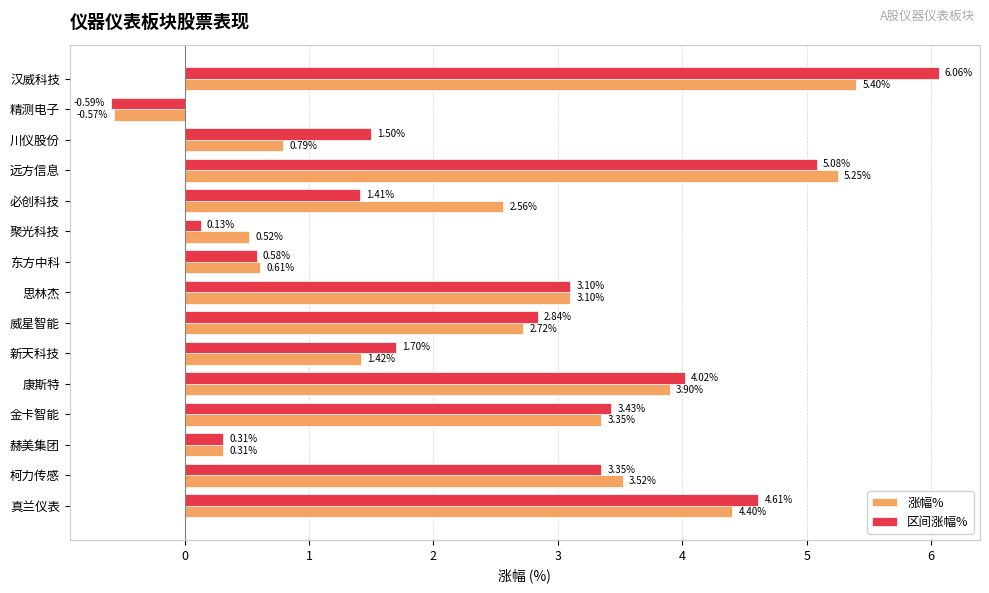

At which label does 涨幅% reach its minimum?

精测电子